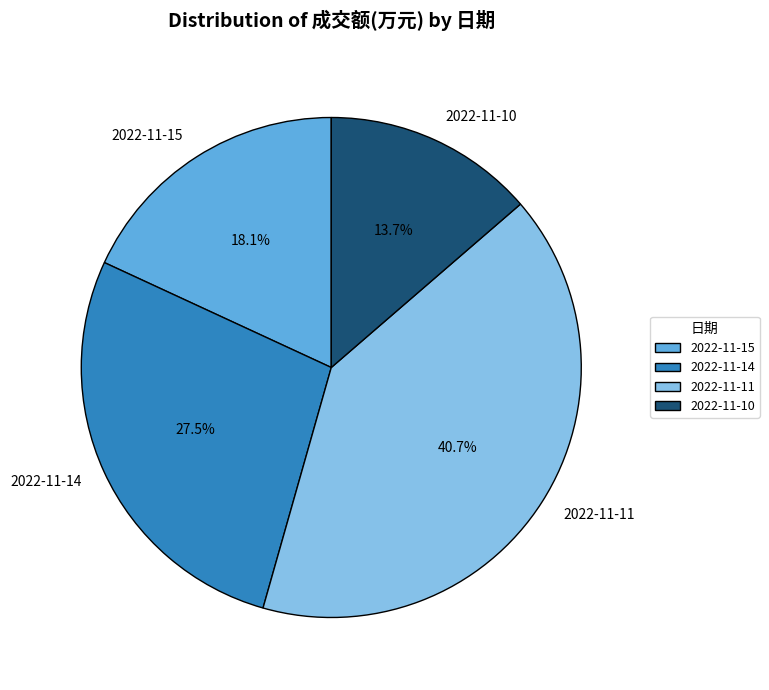

To the nearest percent, what is the combined percentage of 2022-11-11 and 2022-11-14?

68%